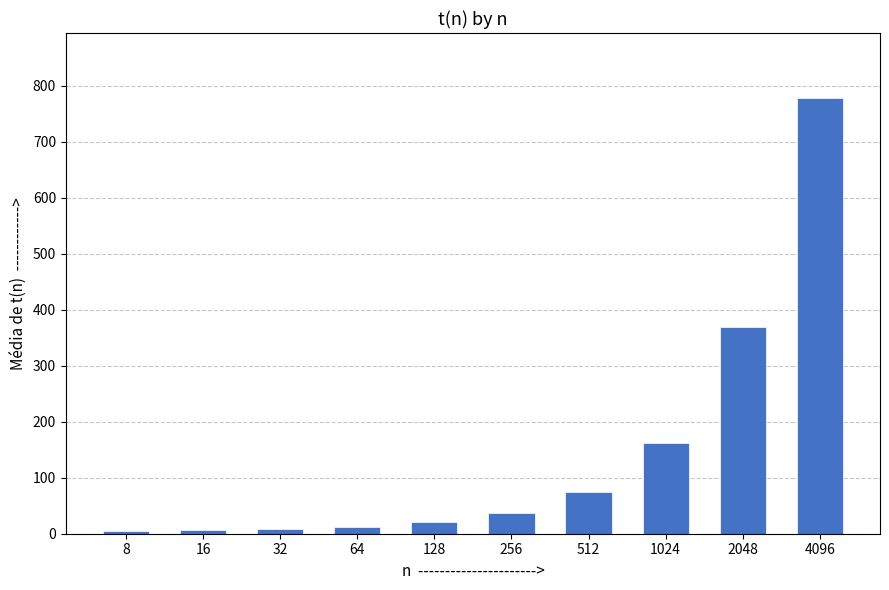

Where is the data nearest to the value 391?

2048